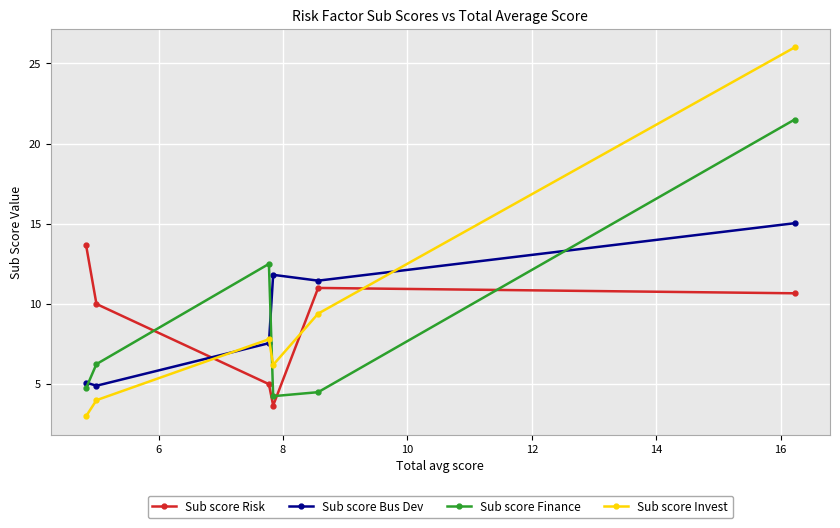

How many values in the Sub score Finance series exceed 6?

3